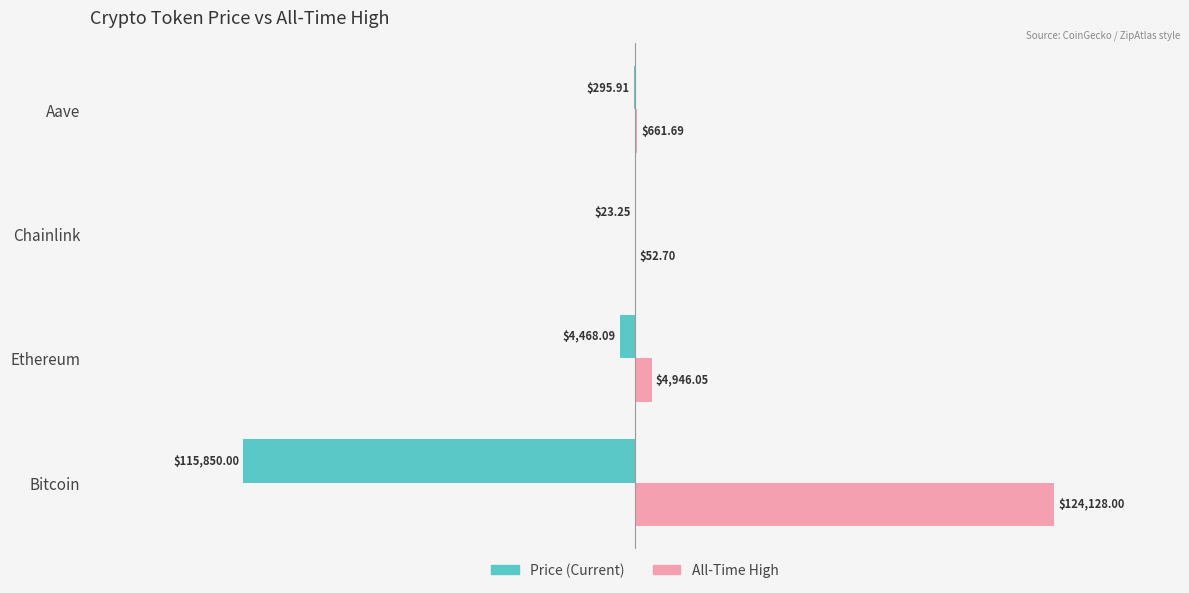

Is it true that price equals -0.0 at Ethereum?

False